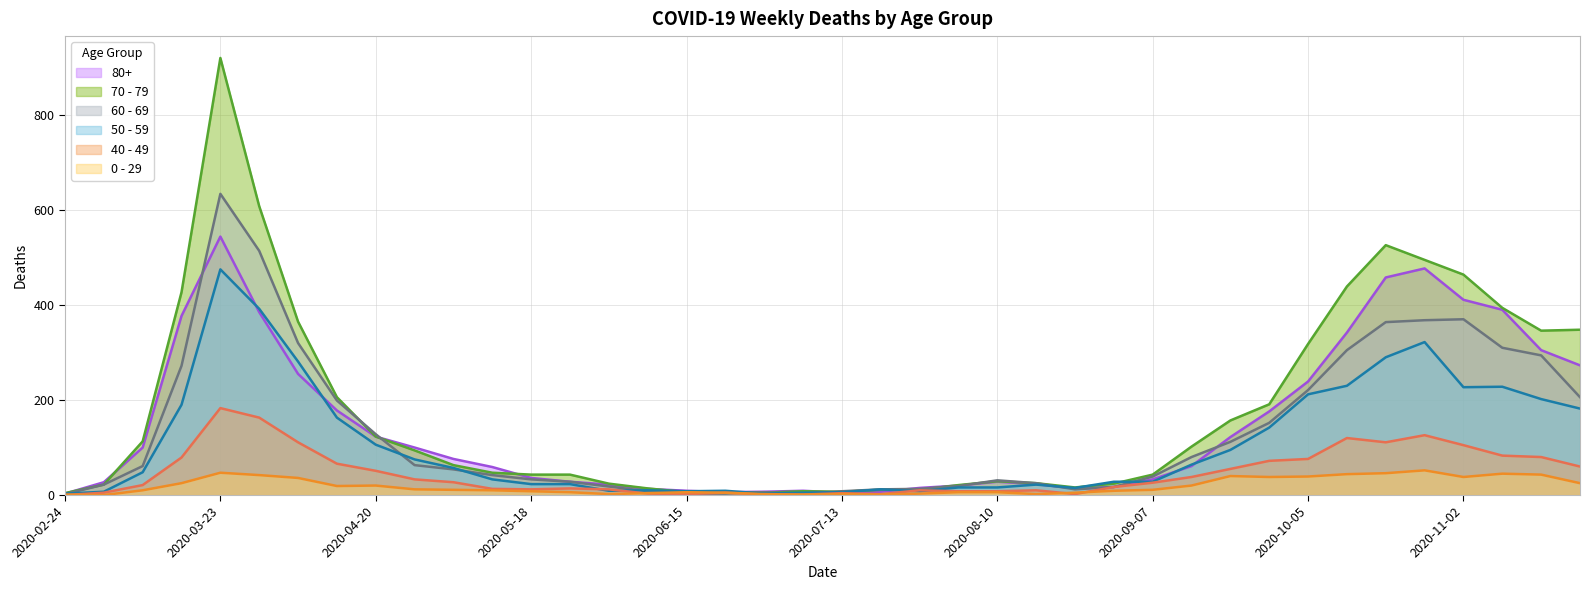

At which category is the sum across all series the highest?

2020-03-23